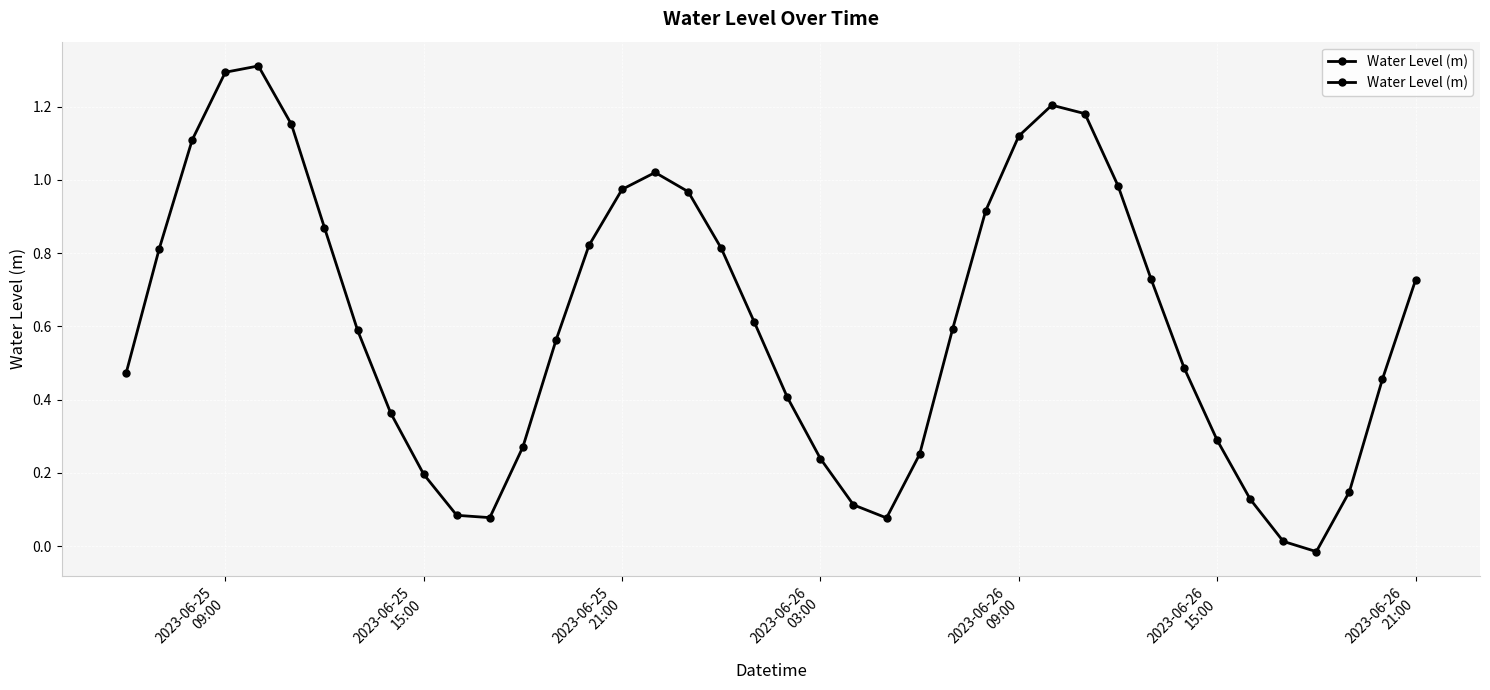

What is the value of the 35th point from the left?

0.1